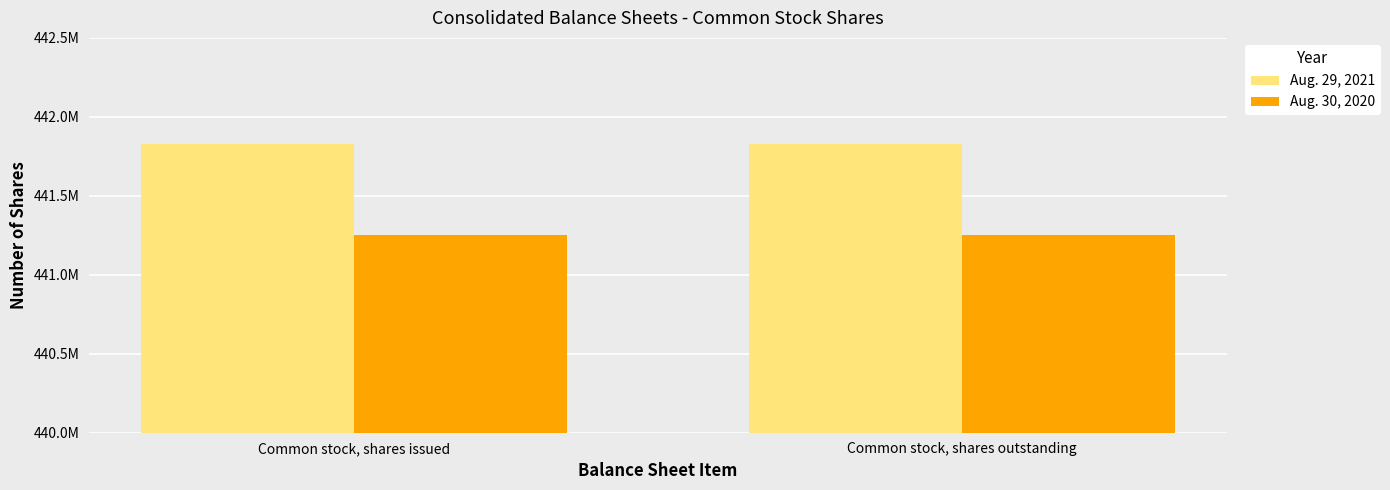

What are all the series names shown in the legend?

Aug. 29, 2021, Aug. 30, 2020